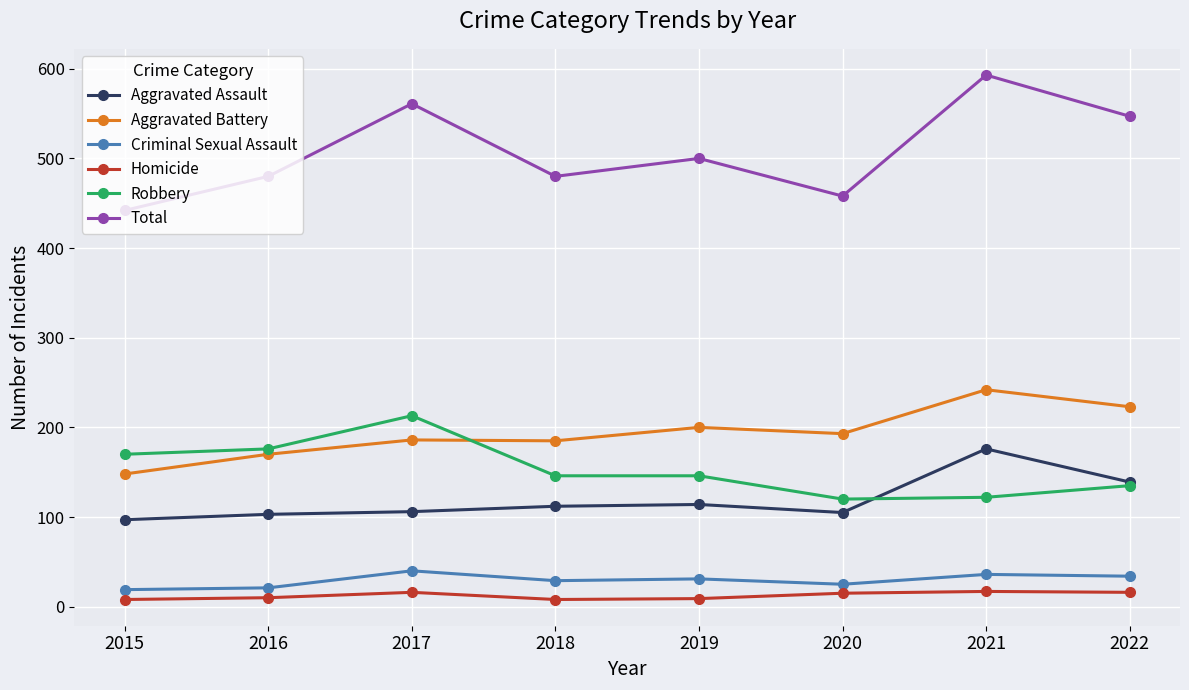

Which series has the largest total across all categories?

Total